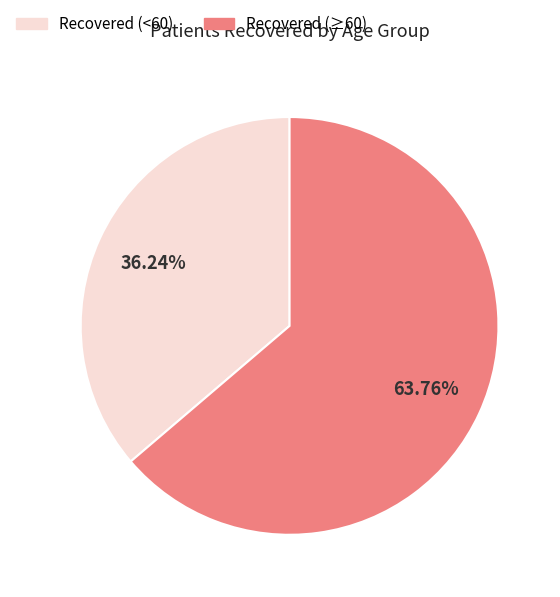

Does any single category account for the majority?

Yes